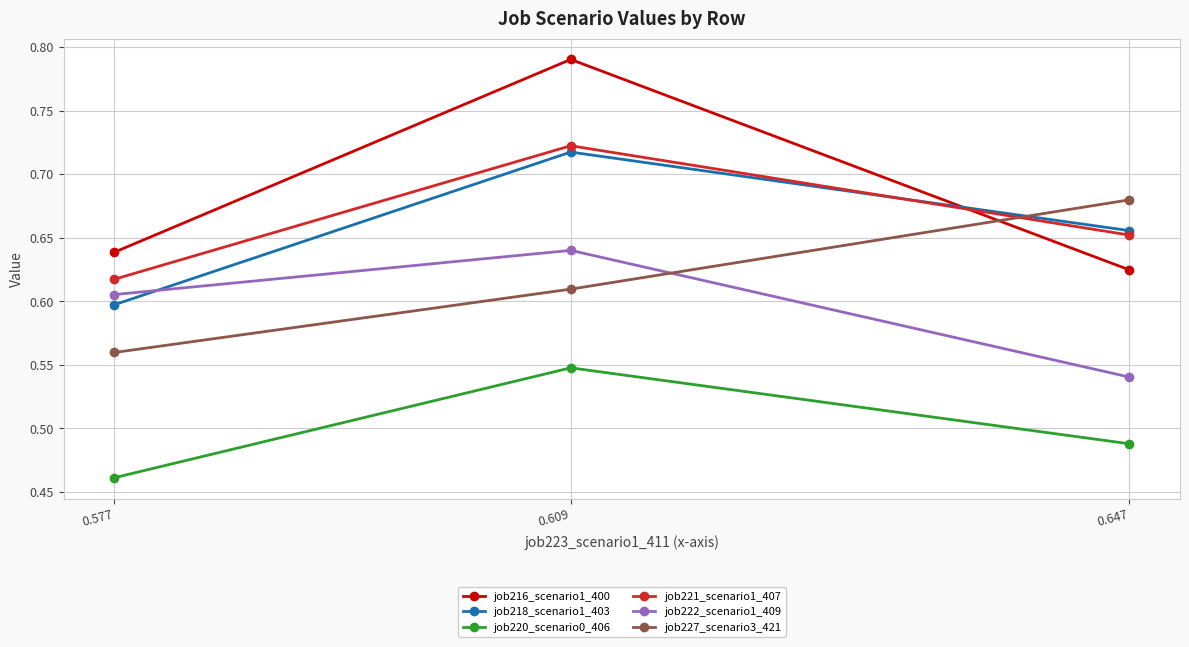

Is the value of job227_scenario3_421 at 0.577 greater than the value of job220_scenario0_406 at 0.647?

Yes